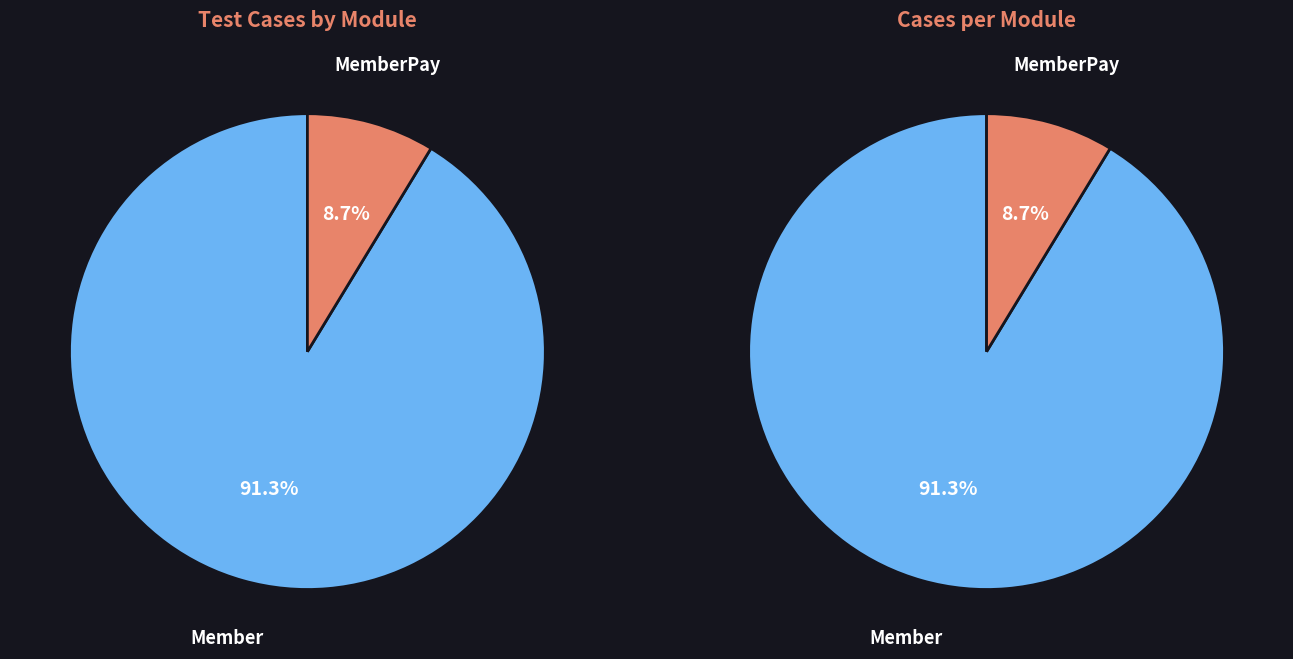

Is Member the majority of the pie?

Yes